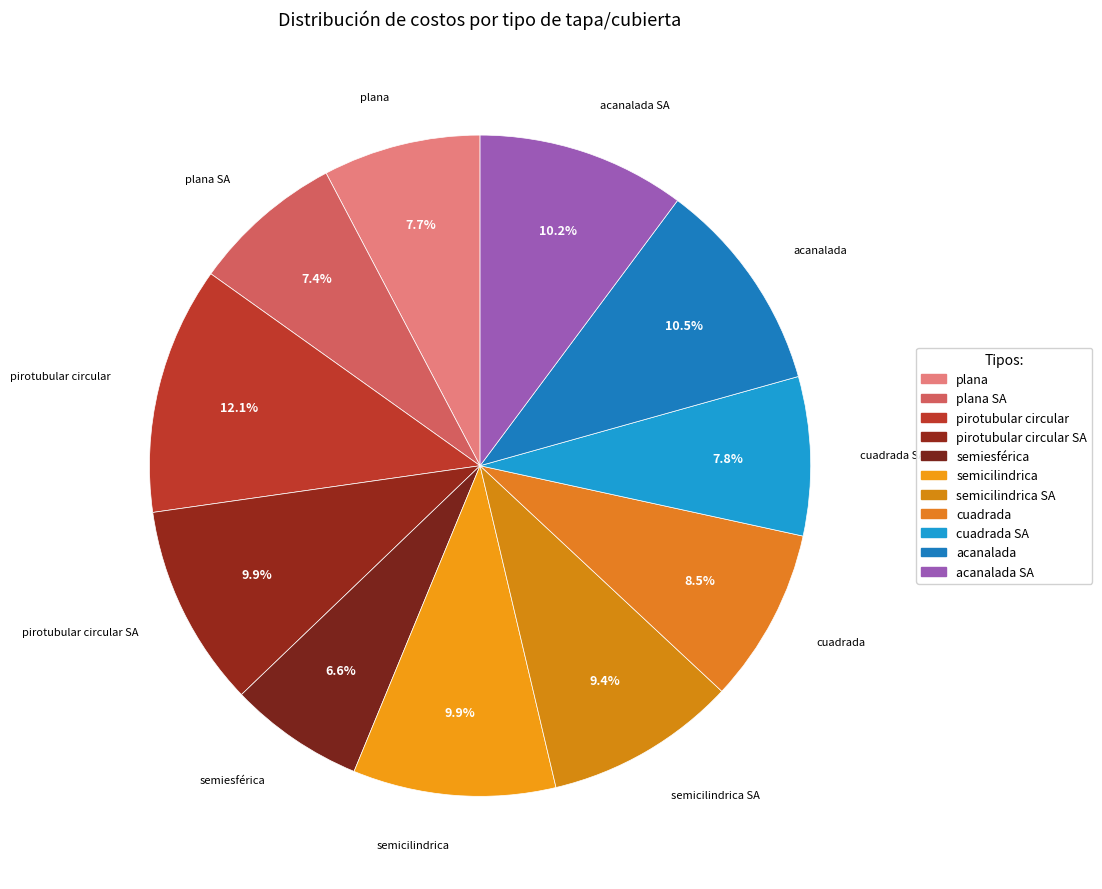

What is the smallest slice in the pie chart?

semiesférica